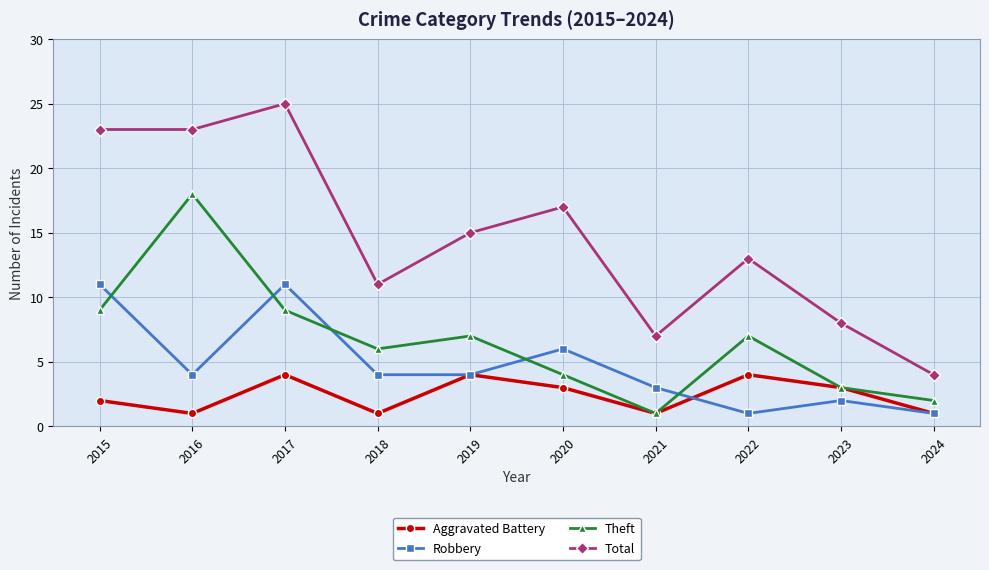

What is the maximum value shown in the chart?

25